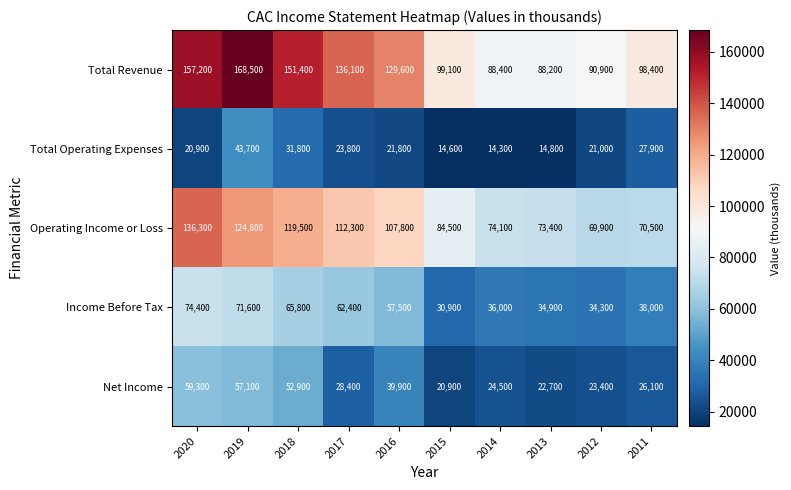

Which series has the widest spread of values?

Total Revenue